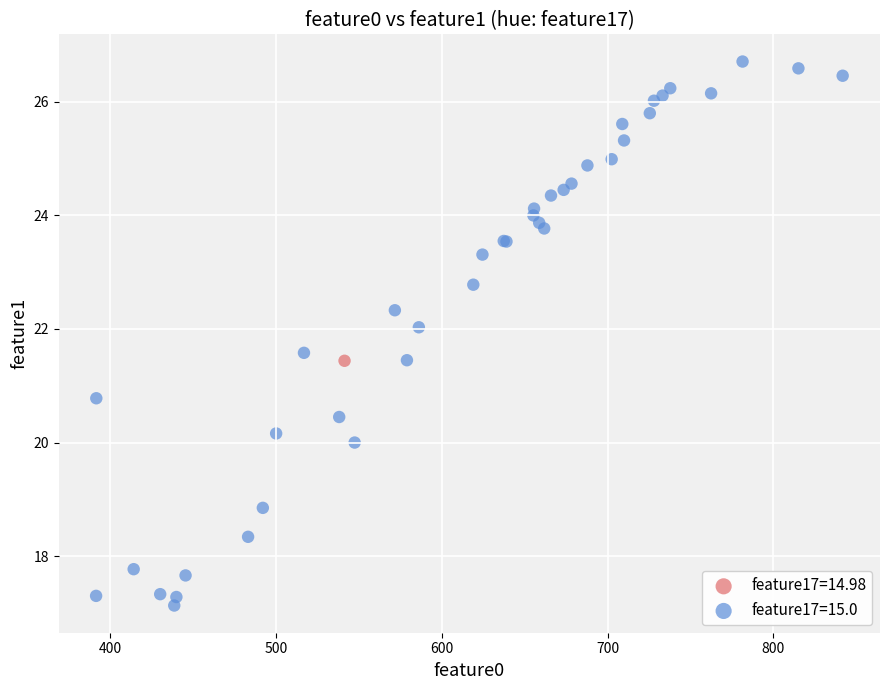

What are all the series names shown in the legend?

feature17=14.98, feature17=15.0